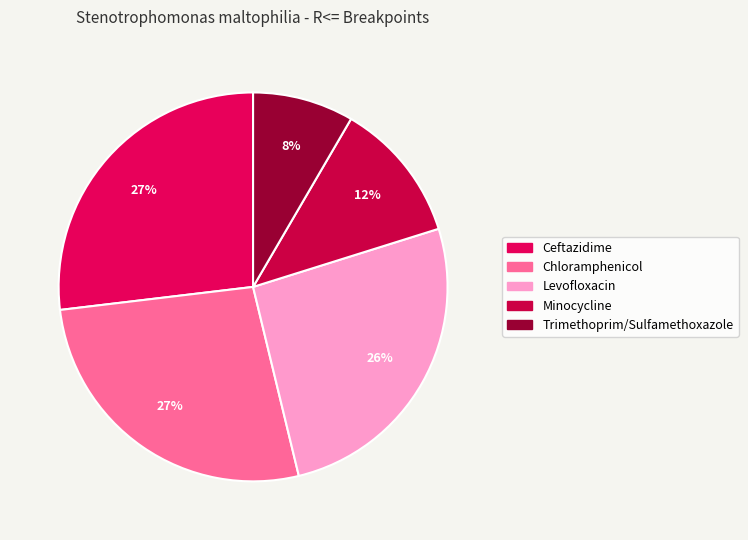

To the nearest percent, what percentage of the pie is Minocycline?

12%